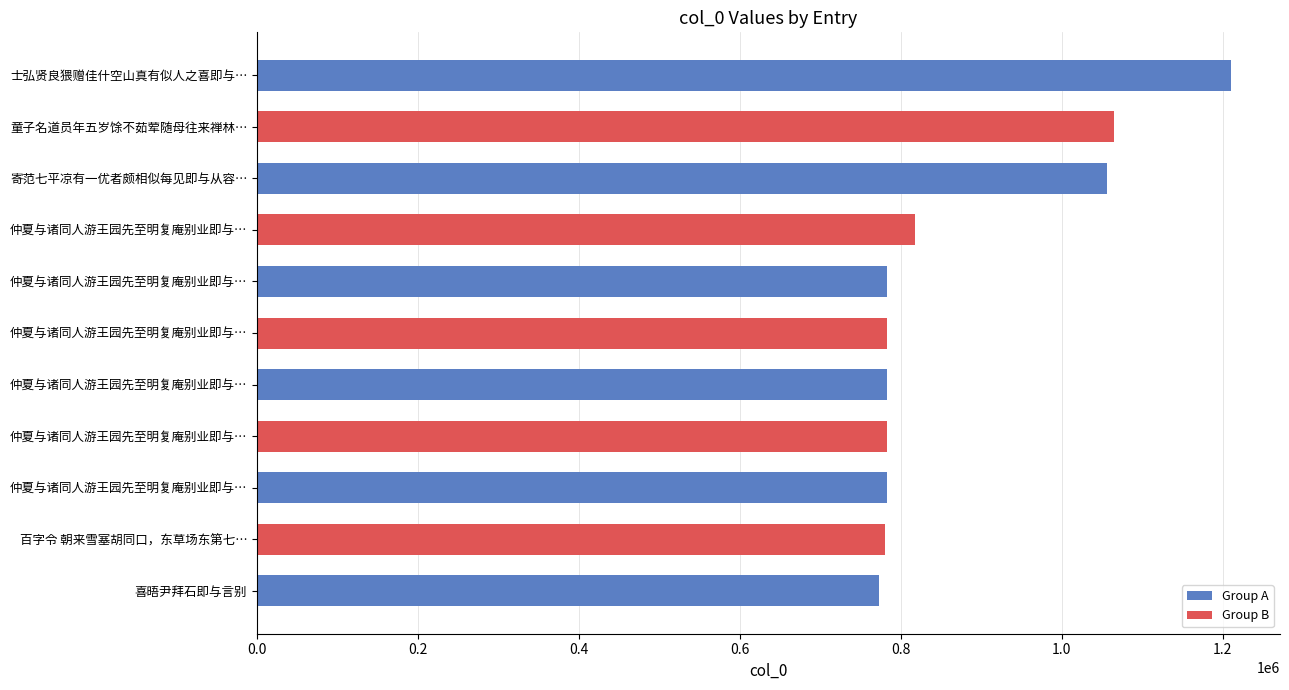

Count the number of categories in the chart.

11